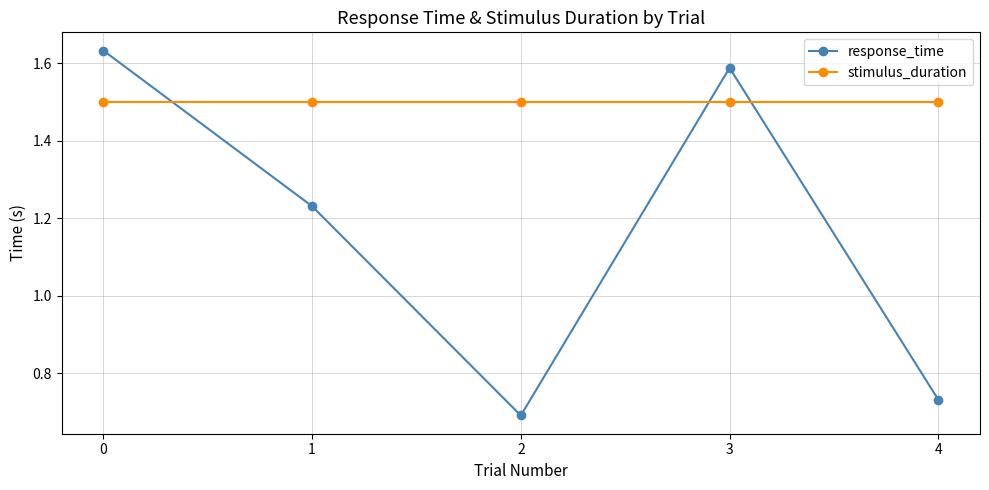

True or false: response_time has more than 0 interior local peaks.

True